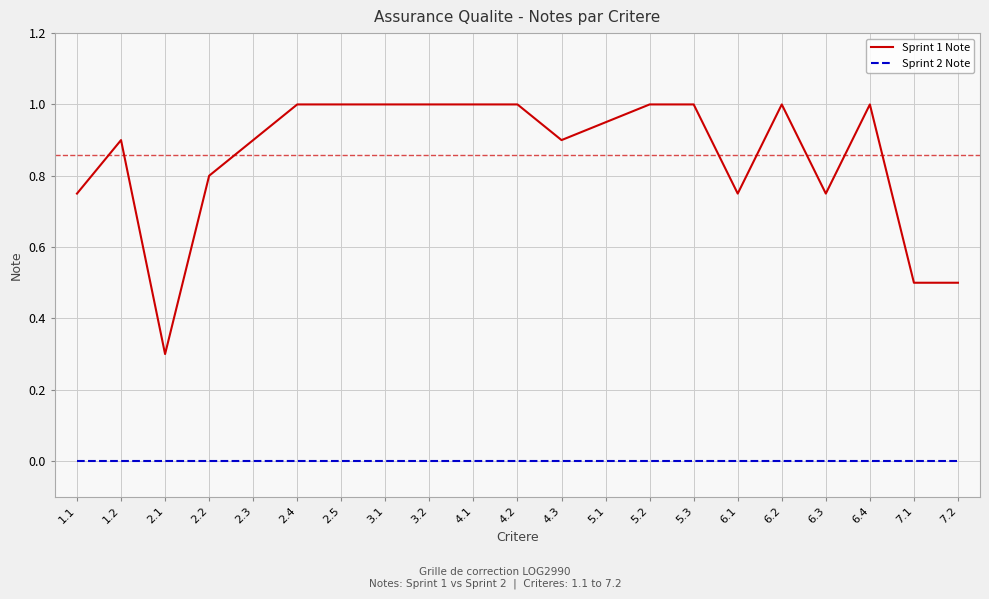

True or false: Sprint 1 Note has a value of 0.4 at 6.4.

False